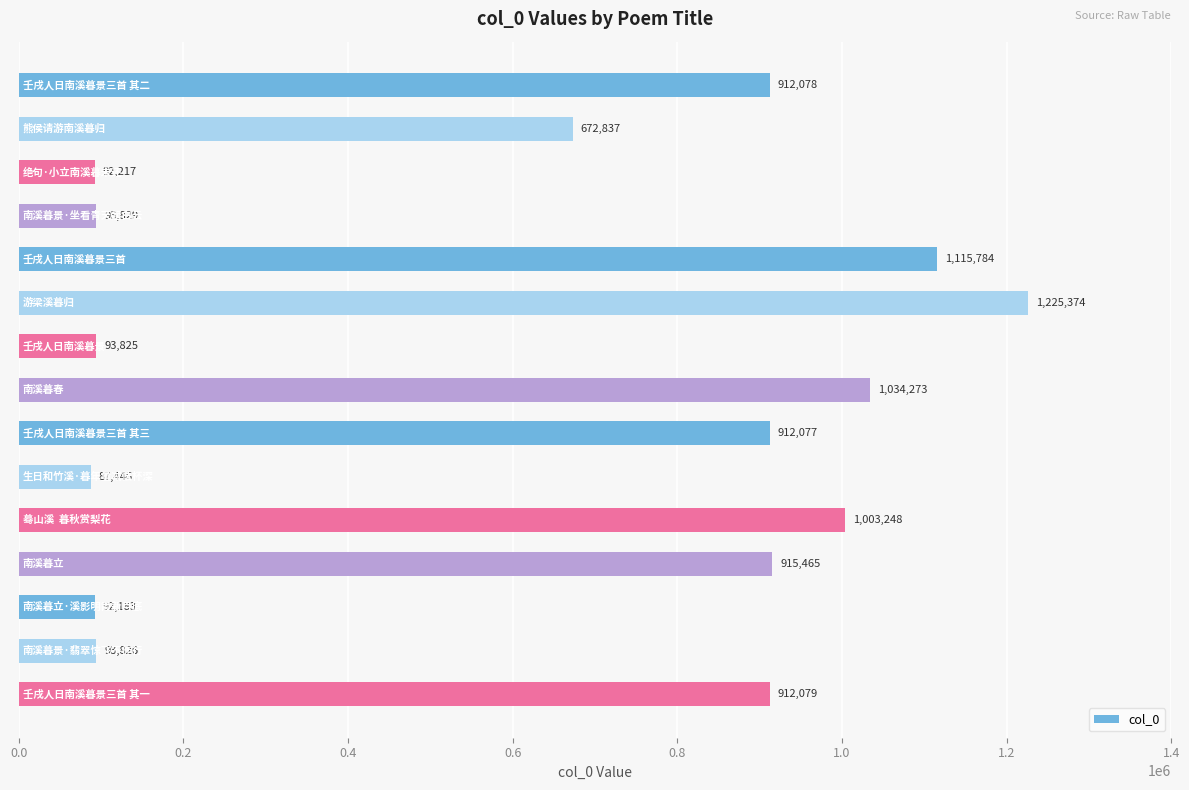

What is the maximum value shown in the chart?

1225374